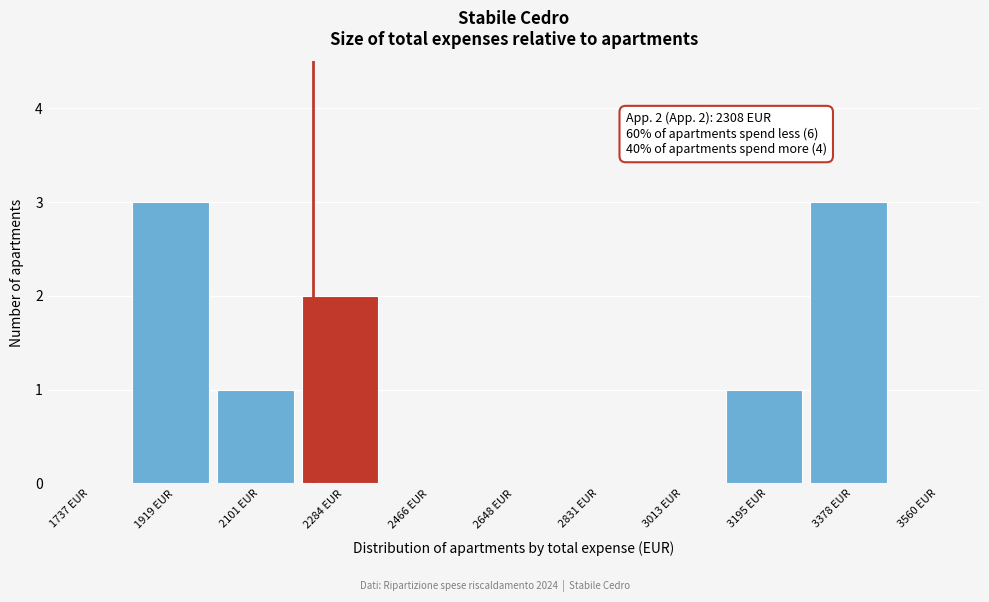

Reading left to right, extract all data points from this chart.

1737 EUR=0	1919 EUR=3	2101 EUR=1	2284 EUR=2	2466 EUR=0	2648 EUR=0	2831 EUR=0	3013 EUR=0	3195 EUR=1	3378 EUR=3	3560 EUR=0